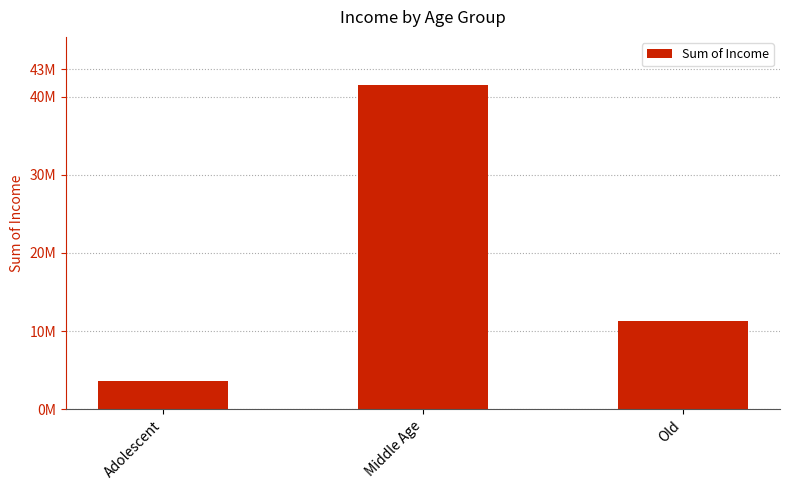

Where does the data first go above 11280000?

Middle Age